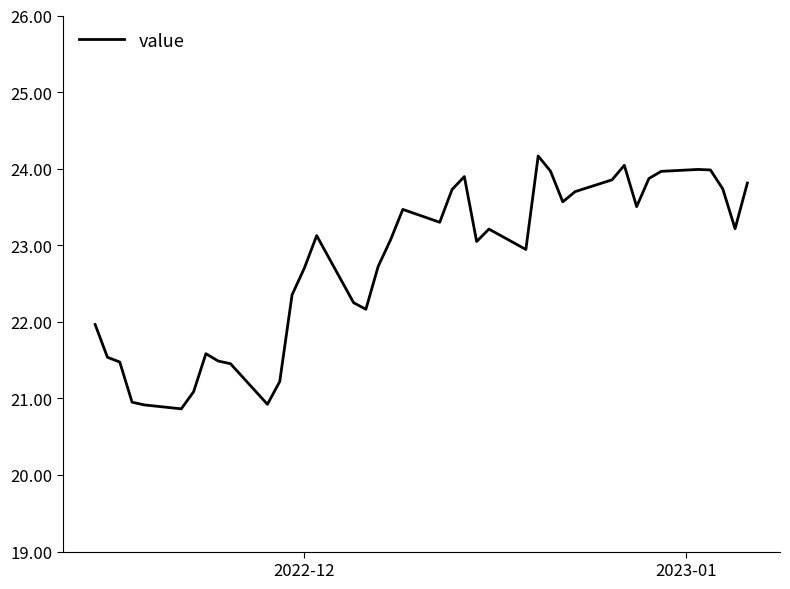

What is the smallest value displayed?

20.9